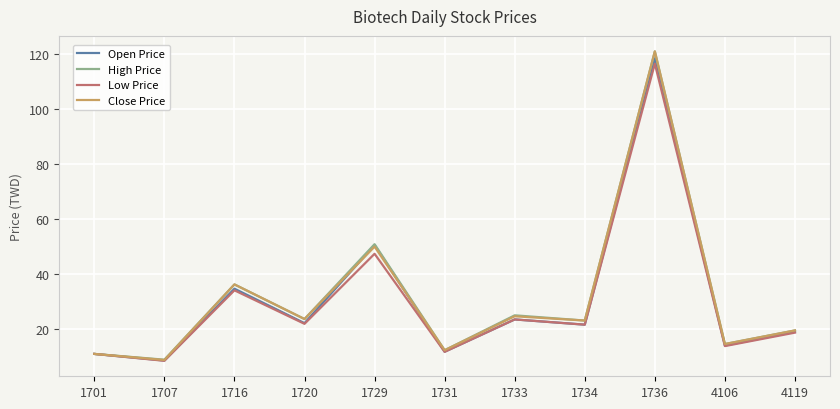

At which category is the sum across all series the highest?

1736